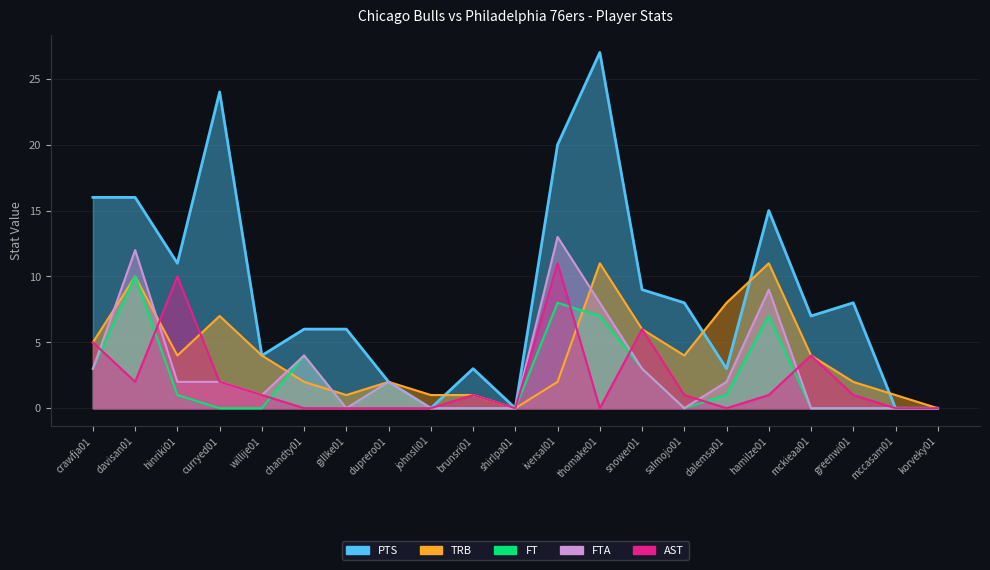

True or false: TRB has more than 1 interior local peaks.

True